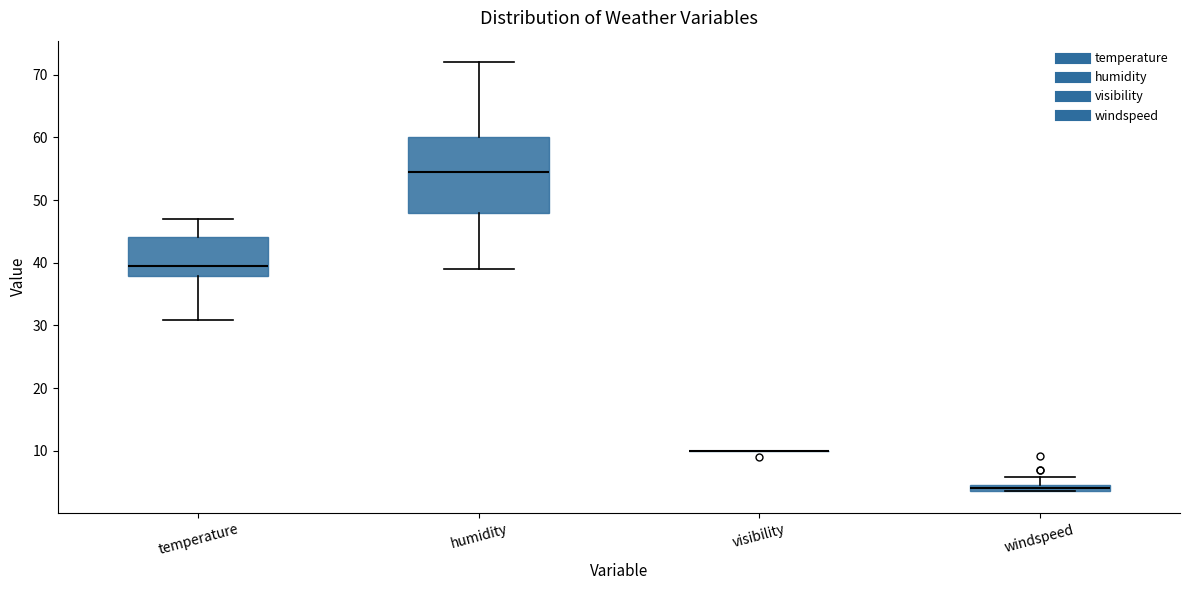

Comparing the boxes themselves (not the whiskers), which one is the tallest?

humidity